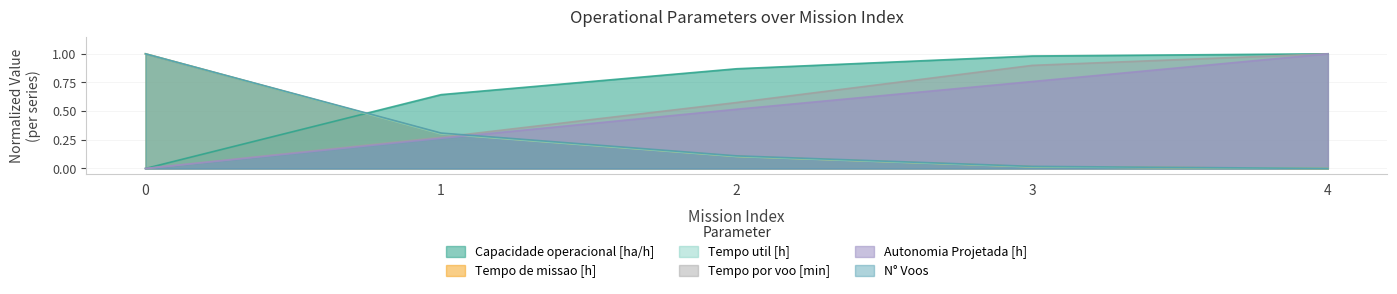

At which label is Tempo de missao [h] closest to 0?

4